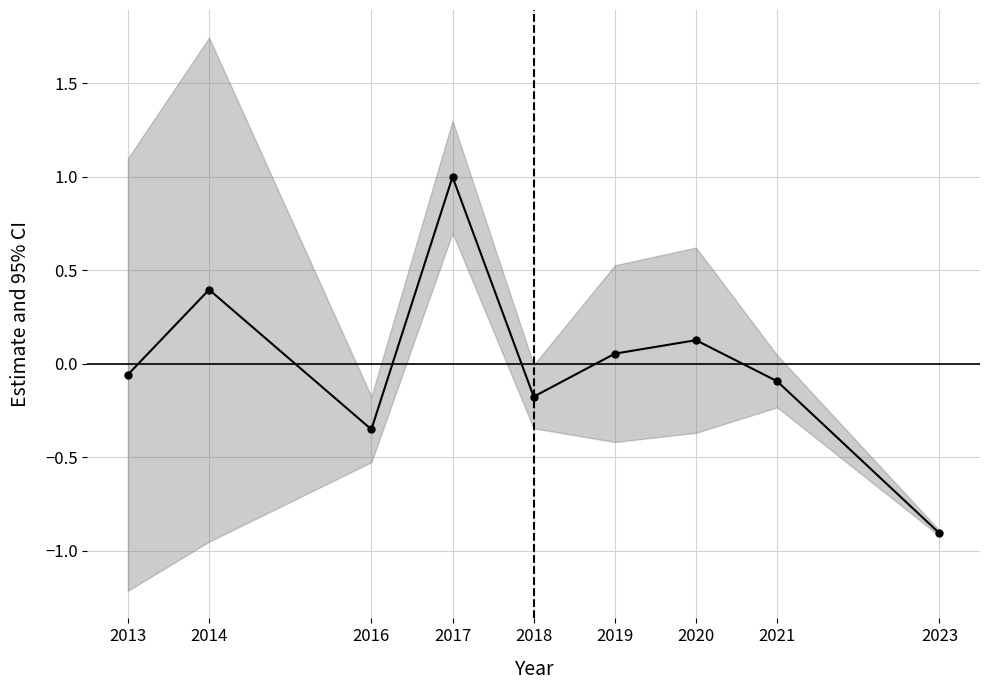

Reading left to right, what are all the values shown in this chart?

-0.1	0.4	-0.3	1.0	-0.2	0.1	0.1	-0.1	-0.9